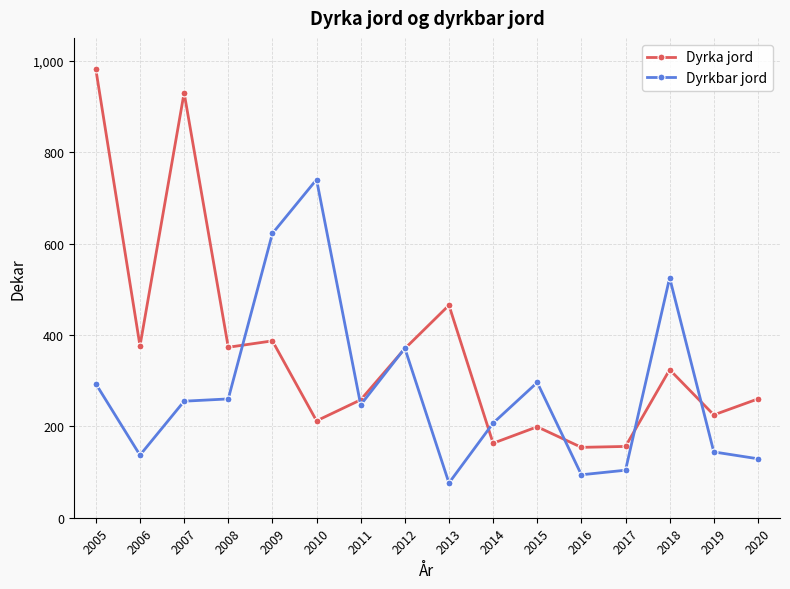

Where does the Dyrkbar jord series first go above 255?

2005